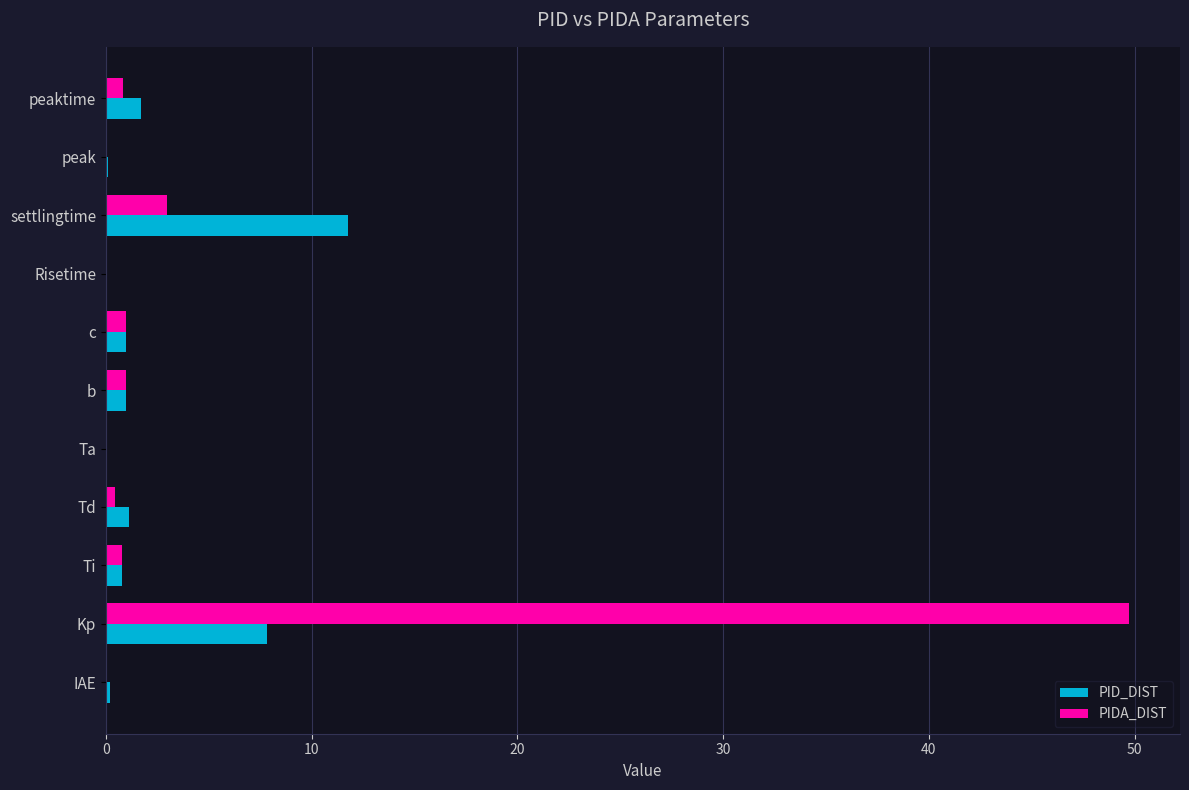

At which label is PIDA_DIST closest to 24?

settlingtime